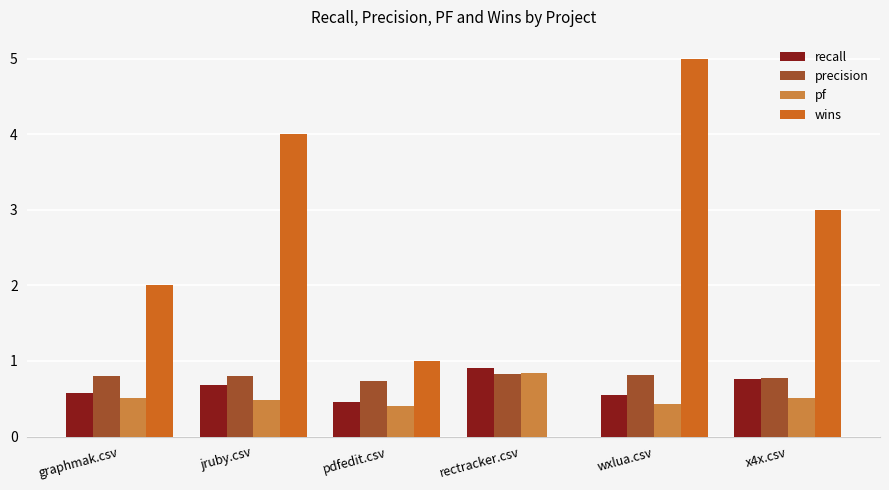

What are all the series names shown in the legend?

recall, precision, pf, wins